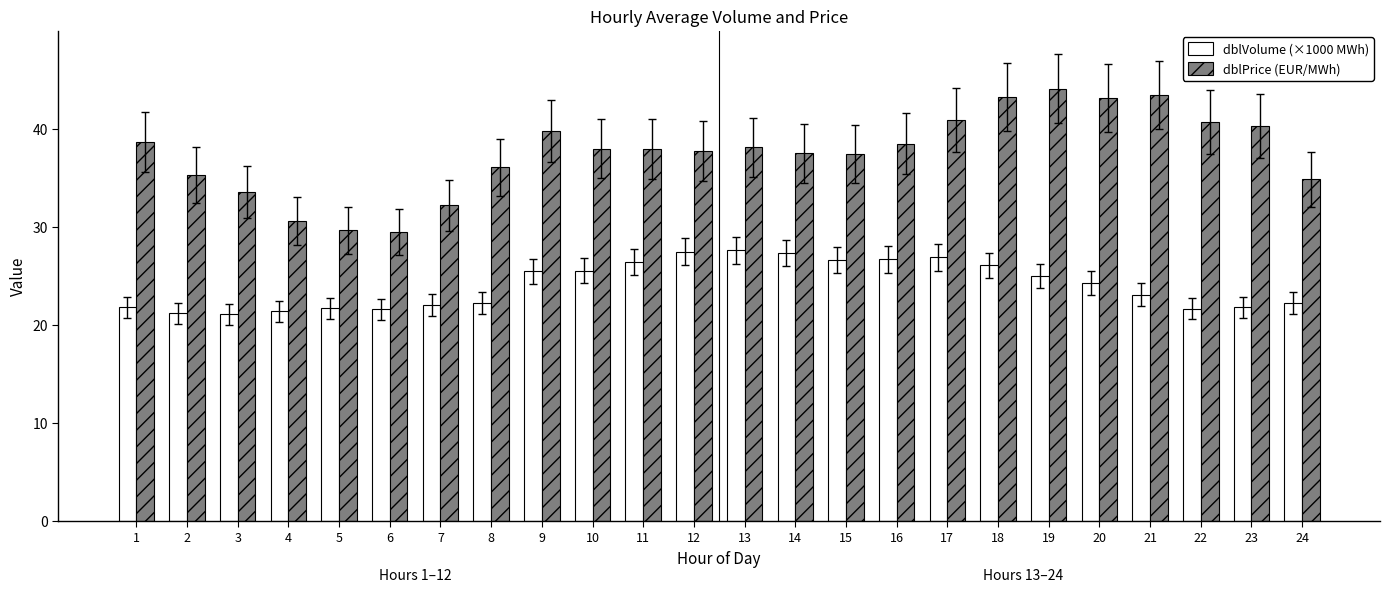

True or false: dblPrice (EUR/MWh) has a value of 40.3 at 23.

True